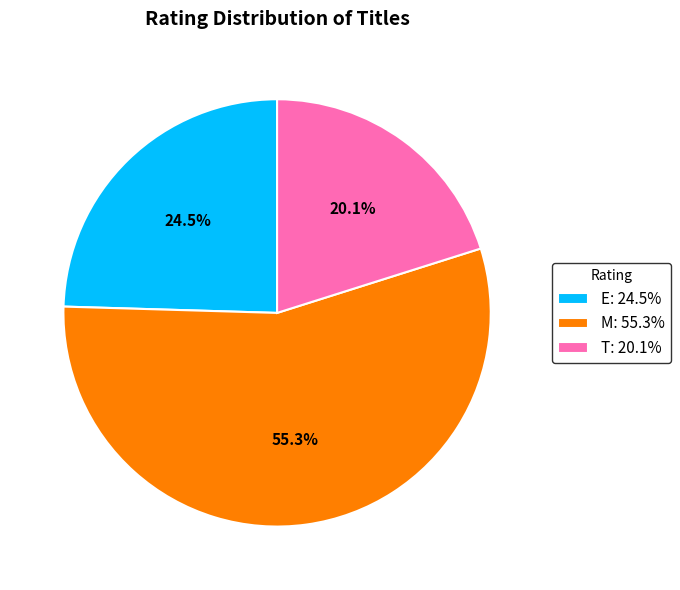

To the nearest percent, what is the difference between the E and T slice percentages?

4%